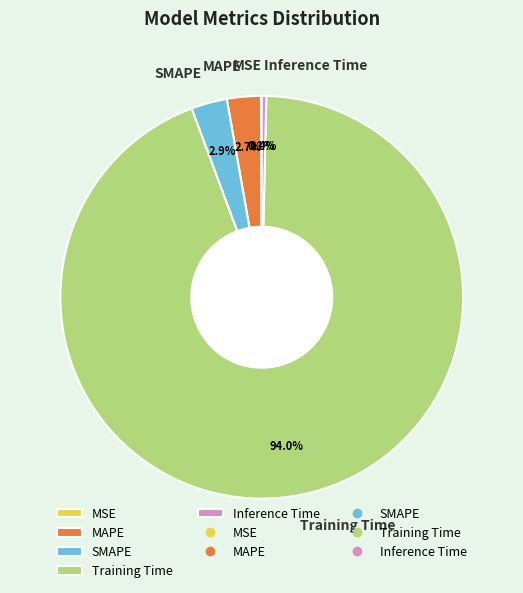

Which has a higher value, Training Time or MAPE?

Training Time